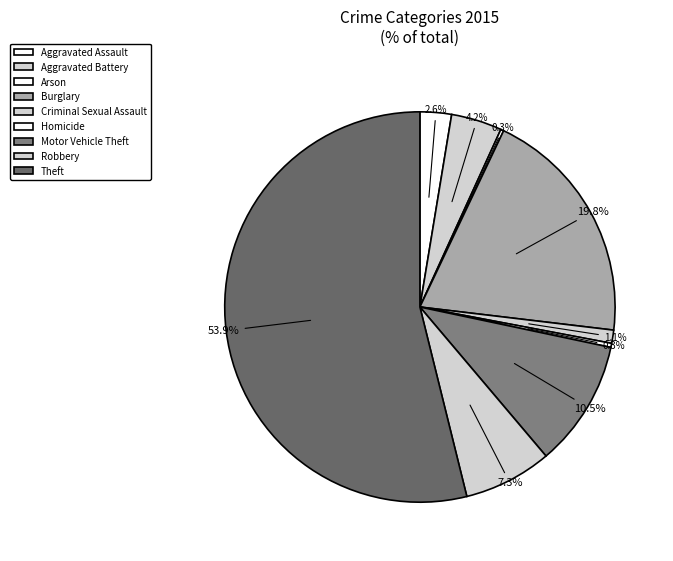

The Arson slice represents 0% of the pie. True or false?

True